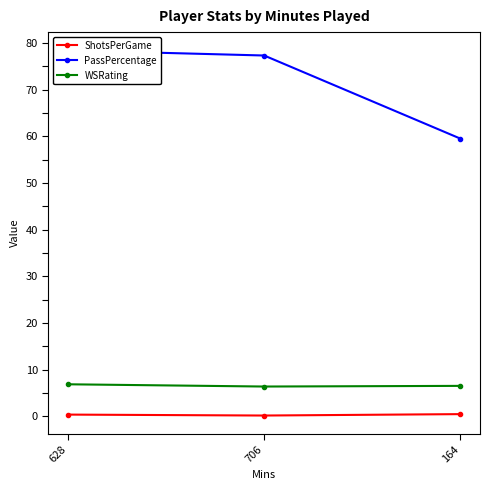

True or false: ShotsPerGame has a value of 0.6 at 628.

False